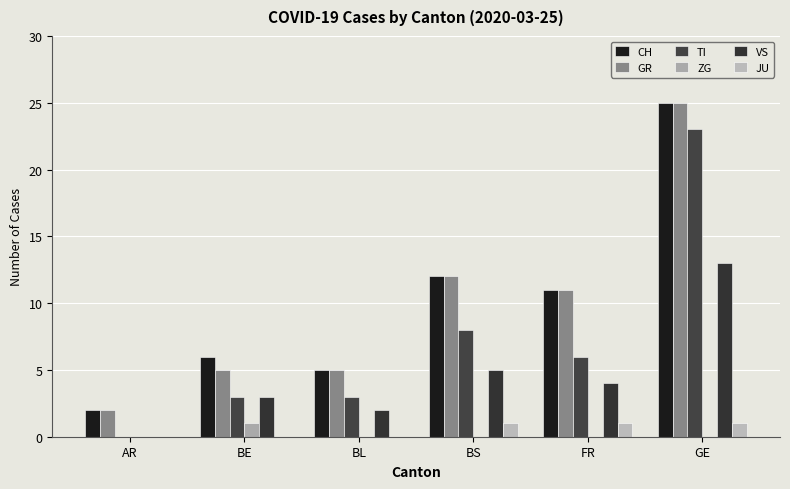

How many groups of bars are there?

6